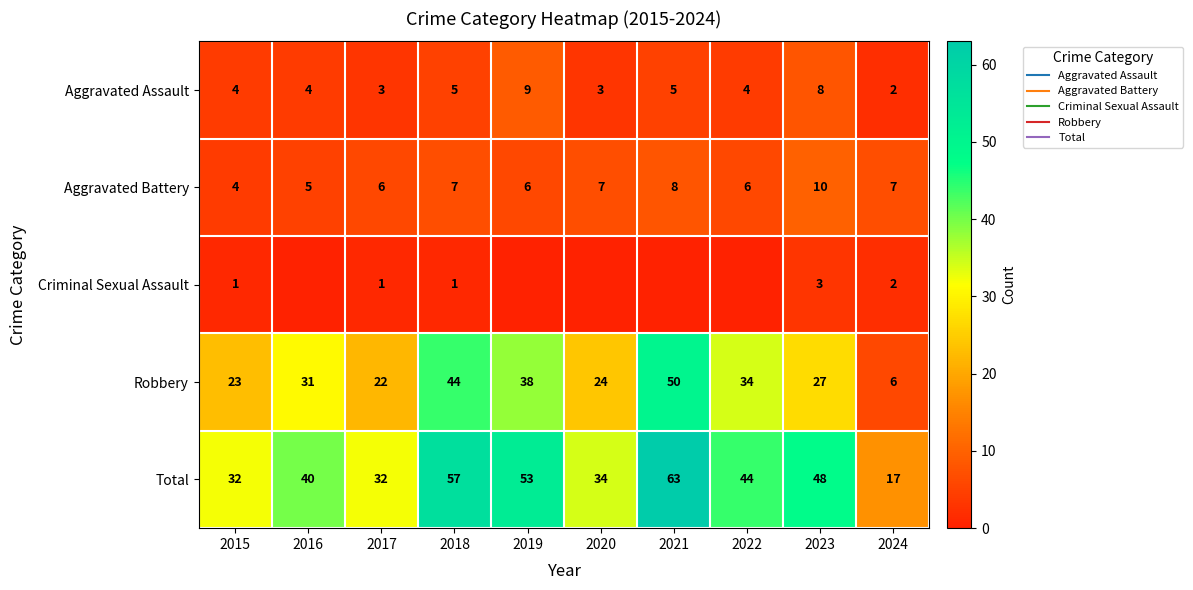

List the labels in order of Robbery value, largest first.

2021, 2018, 2019, 2022, 2016, 2023, 2020, 2015, 2017, 2024